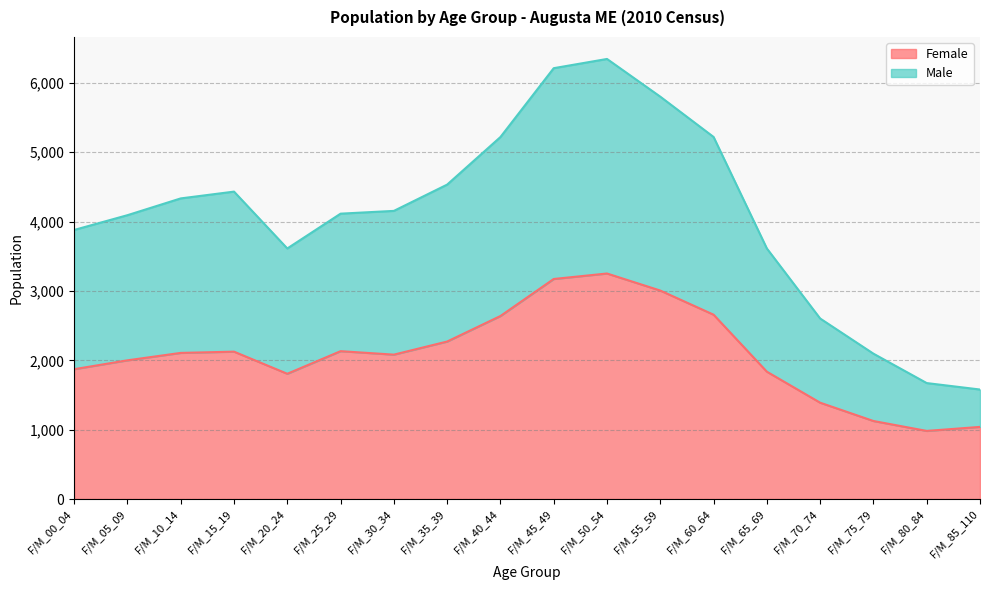

At which label does Male first exceed 4155?

F/M_10_14